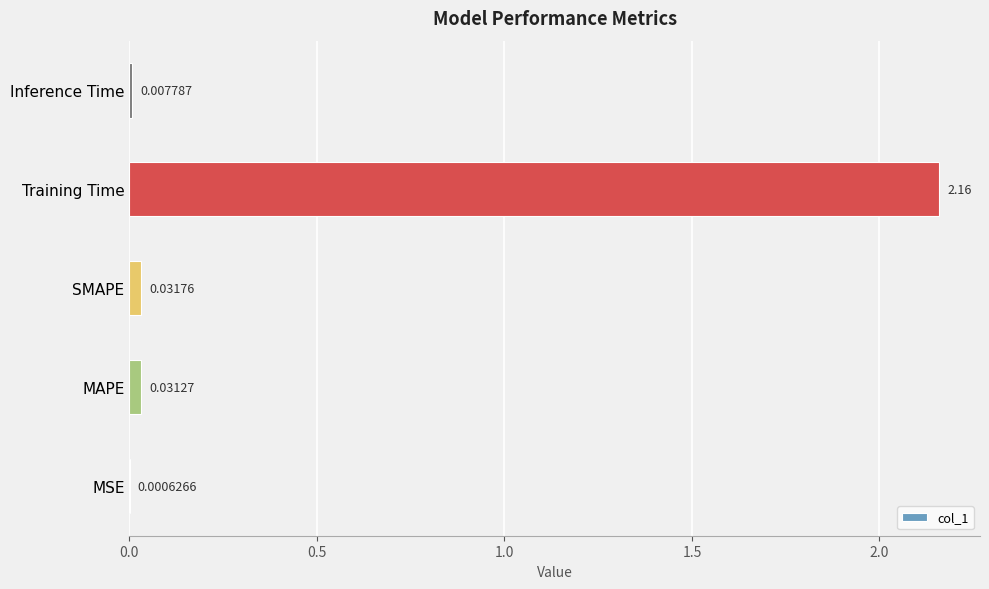

Are the bars horizontal?

Yes